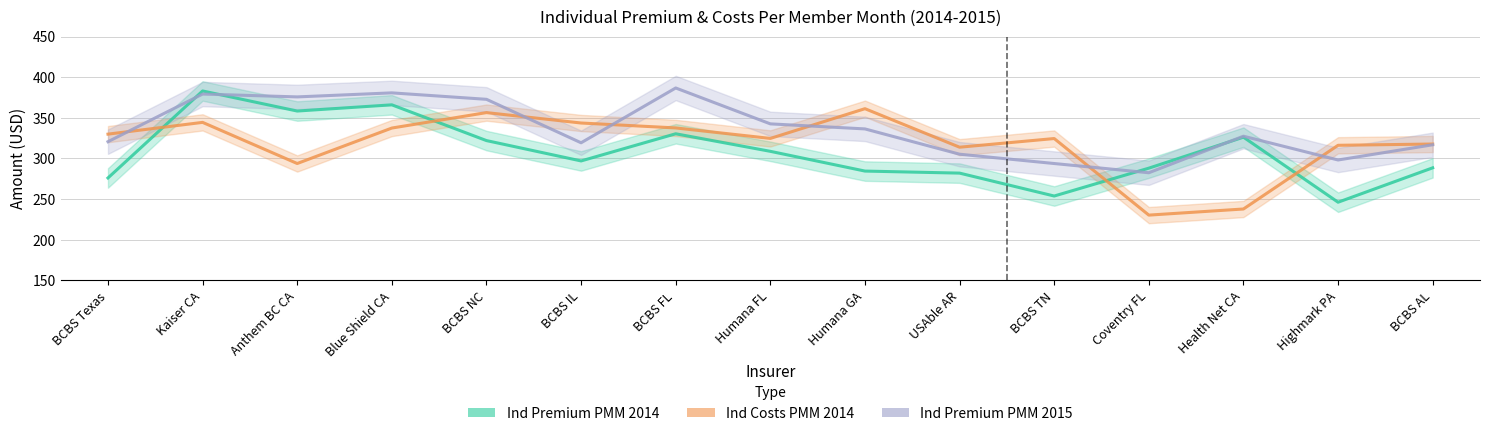

Rank the series by their average value, from highest to lowest.

Ind Premium PMM 2015, Ind Costs PMM 2014, Ind Premium PMM 2014